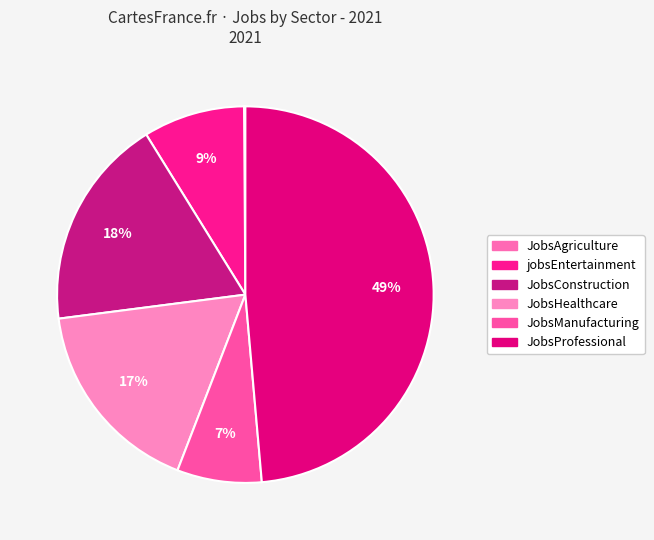

To the nearest percent, what is the difference between the largest and smallest slice percentages?

48%